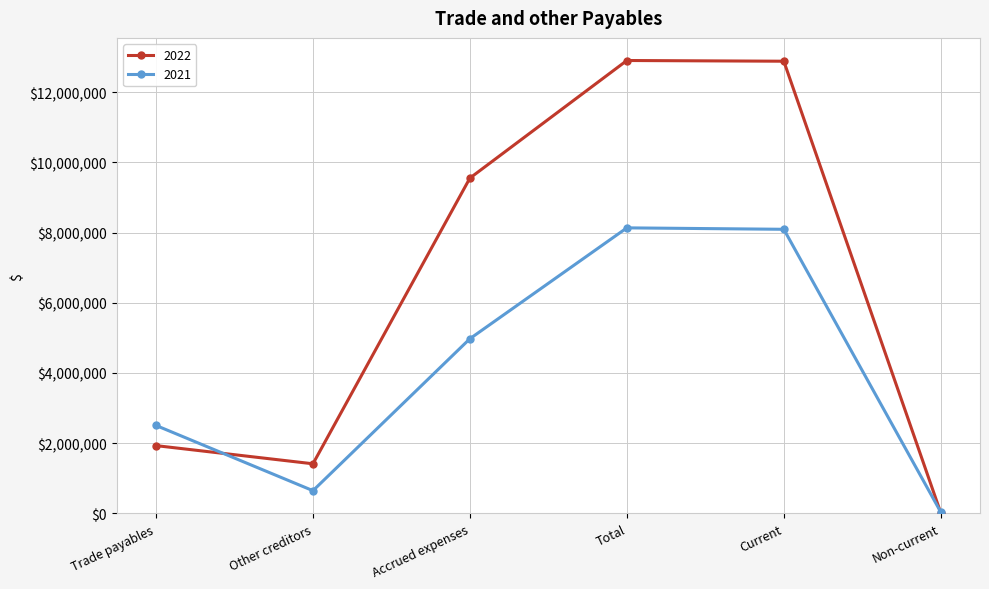

Between Total and Non-current, which series saw the biggest shift?

2022